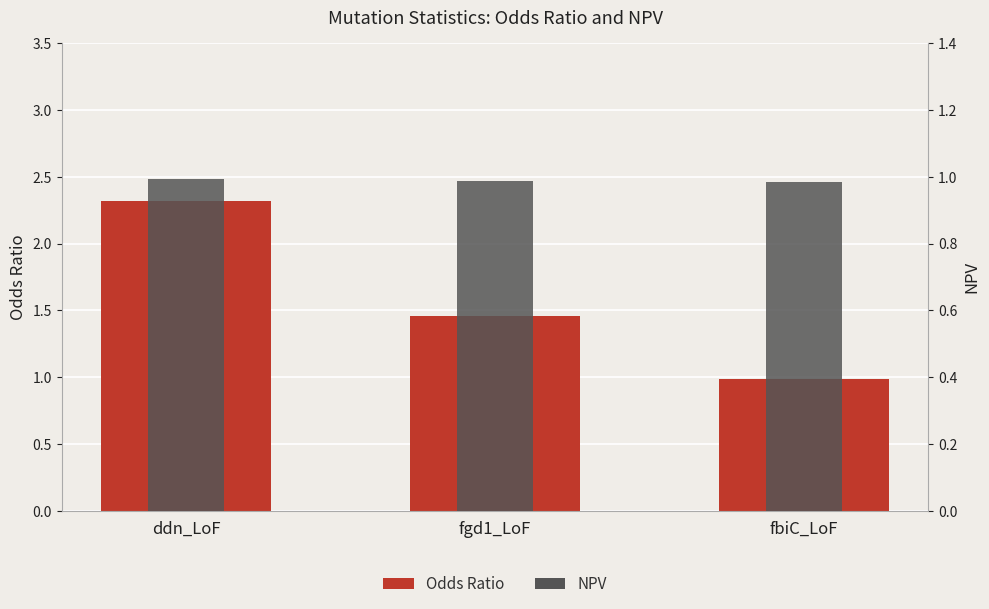

Reading left to right, extract all data points from this chart.

Odds Ratio: ddn_LoF=2.3	fgd1_LoF=1.5	fbiC_LoF=1.0
NPV: ddn_LoF=1.0	fgd1_LoF=1.0	fbiC_LoF=1.0